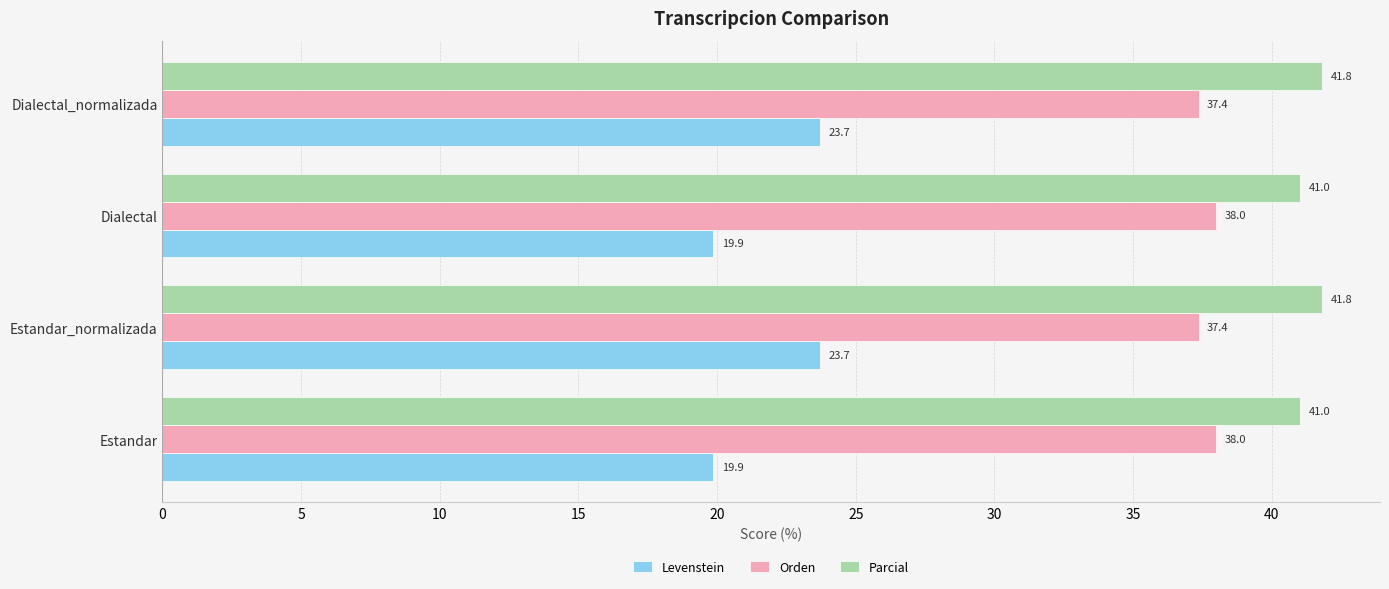

What is the difference between the maximum and minimum values in the Parcial series?

0.8